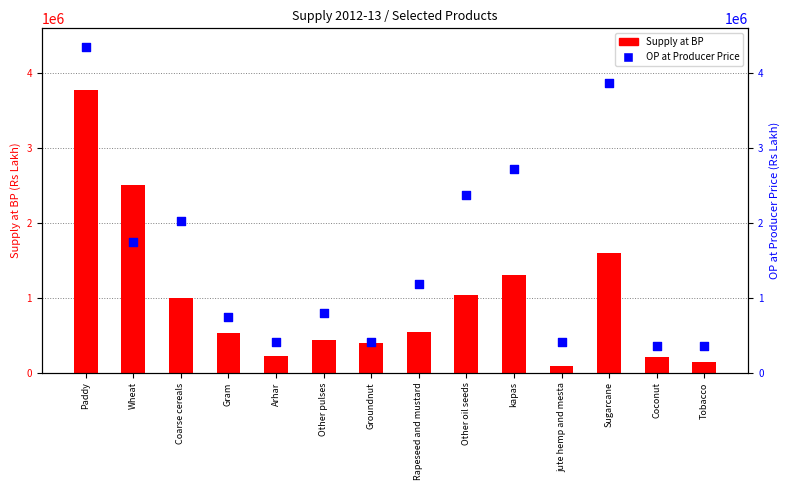

Which series contains the highest Y value?

OP at Producer Price